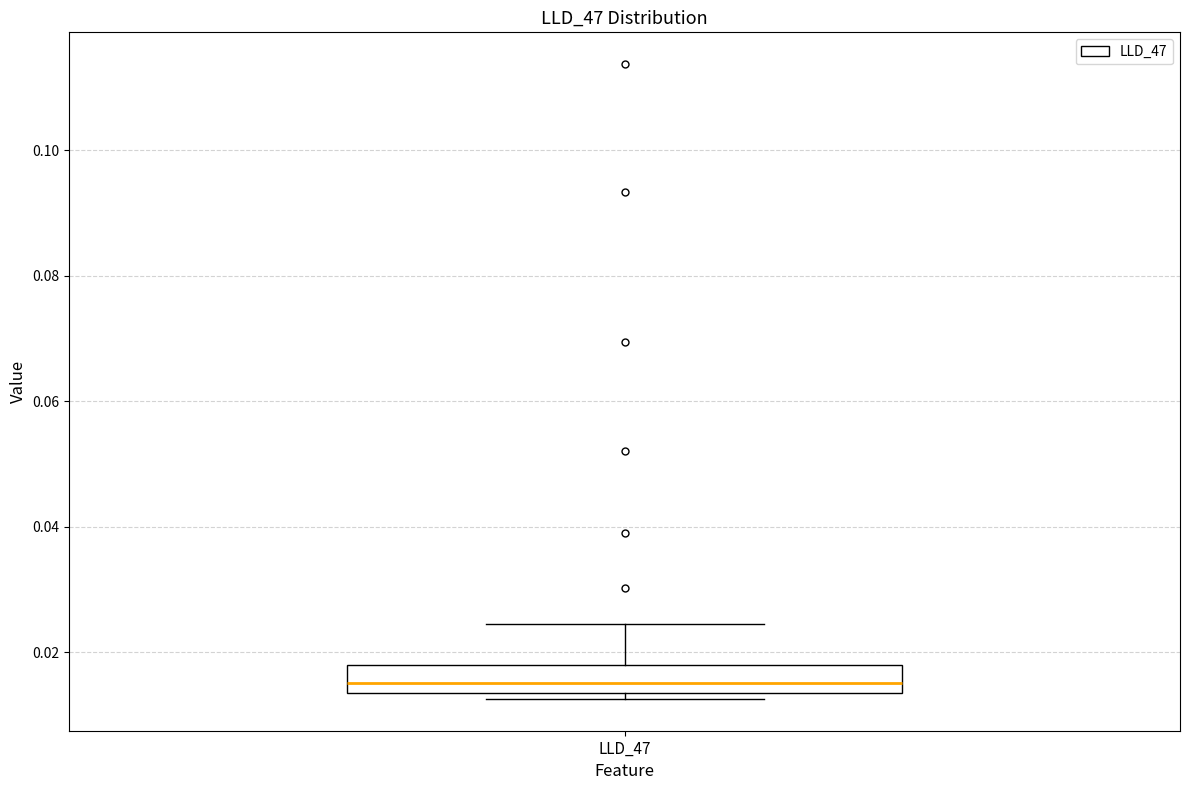

Transcribe this box plot: give where the median line is, the range the box spans, and where the two whiskers end, as read against the y-axis. The values are not printed on the chart, so give them approximately, as read against the axis.

median 0.016, box 0.014 to 0.018, whiskers 0.012 to 0.024